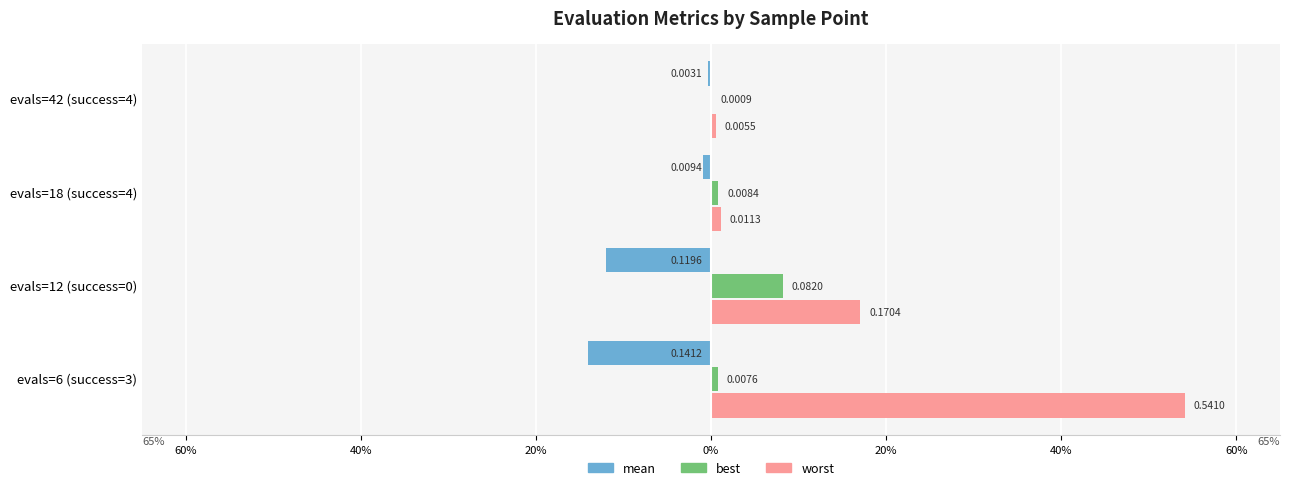

What is the minimum value shown in the chart?

-0.1